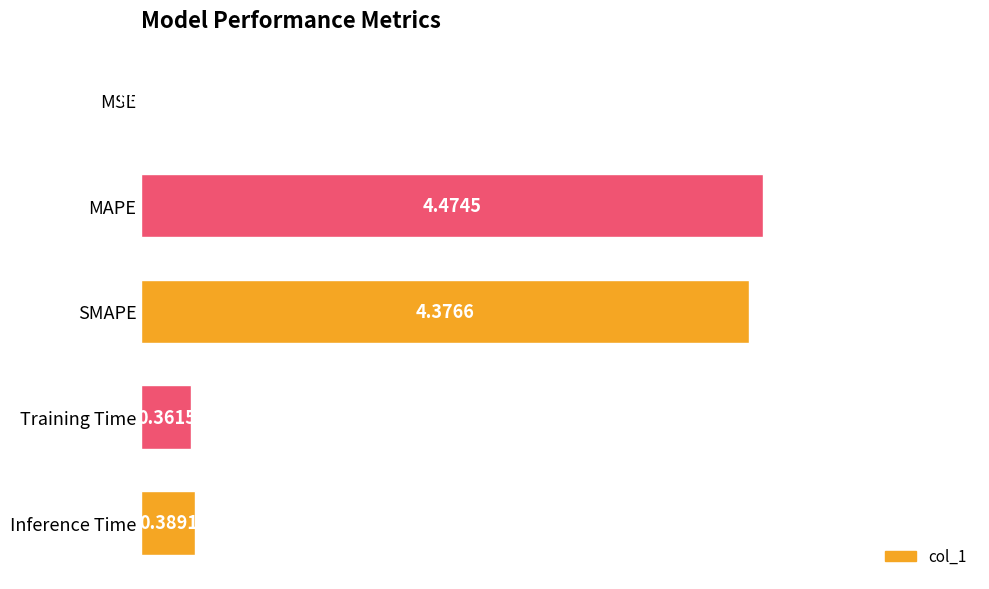

Where is the data nearest to the value 2?

Inference Time